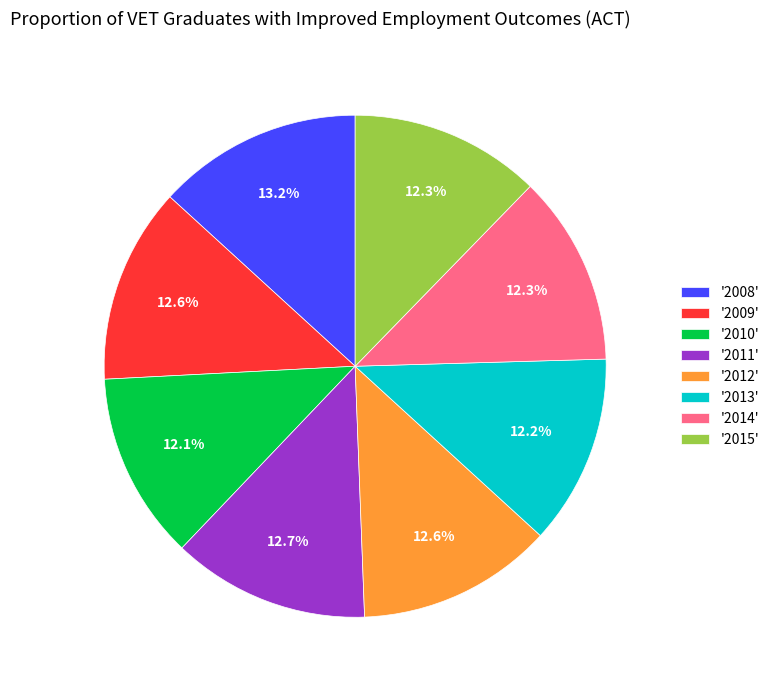

What percentage do '2015' and '2008' together represent?

25.5%